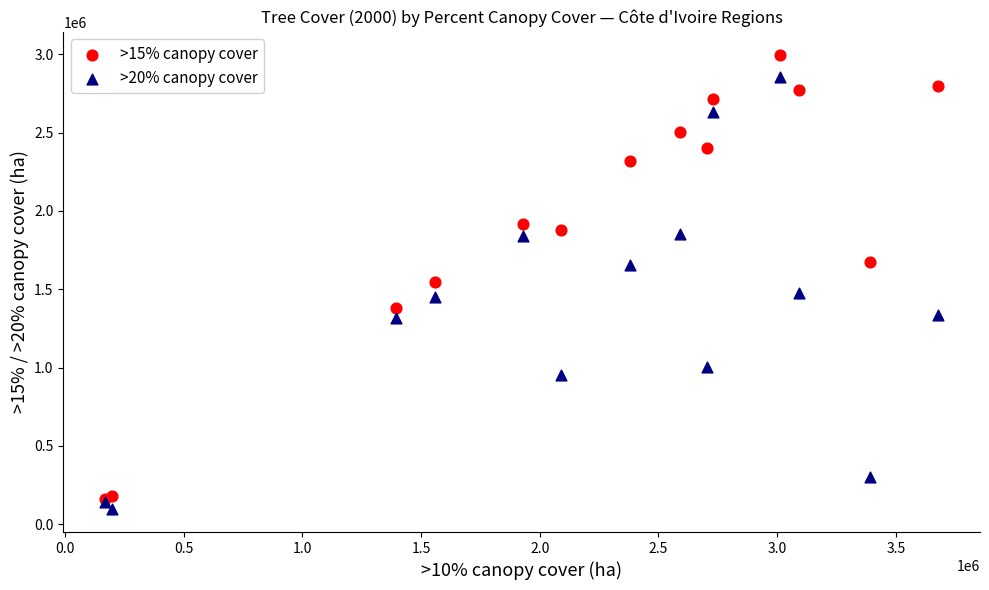

In the >15% canopy cover series, what Y value is closest to 1579269?

1546756.7